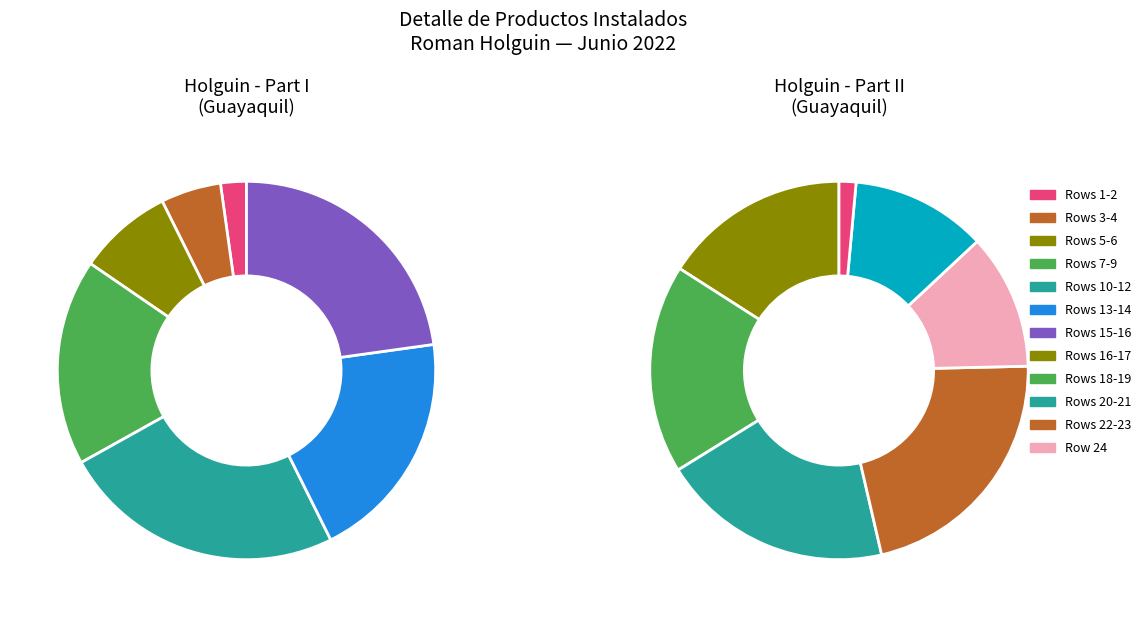

Does 22 represent more than half of the total?

No